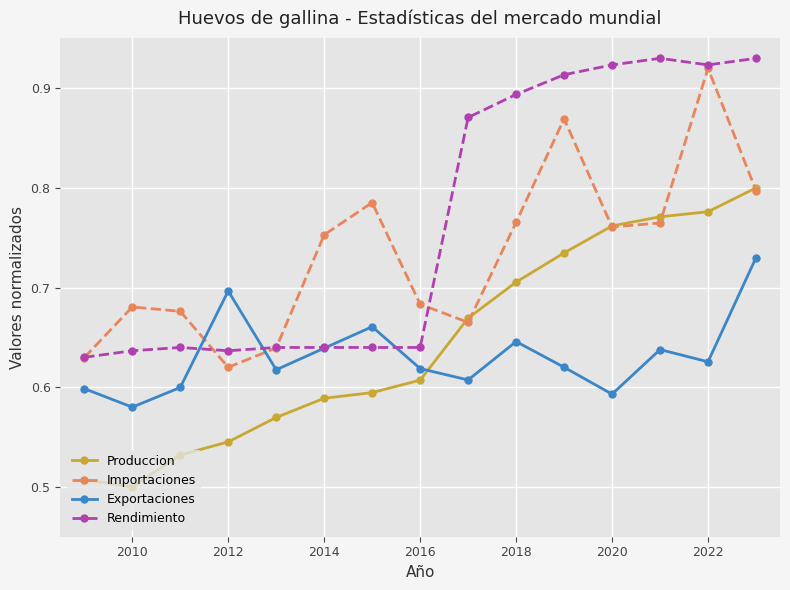

In Exportaciones, how many points are lower than both neighbors (excluding endpoints)?

5